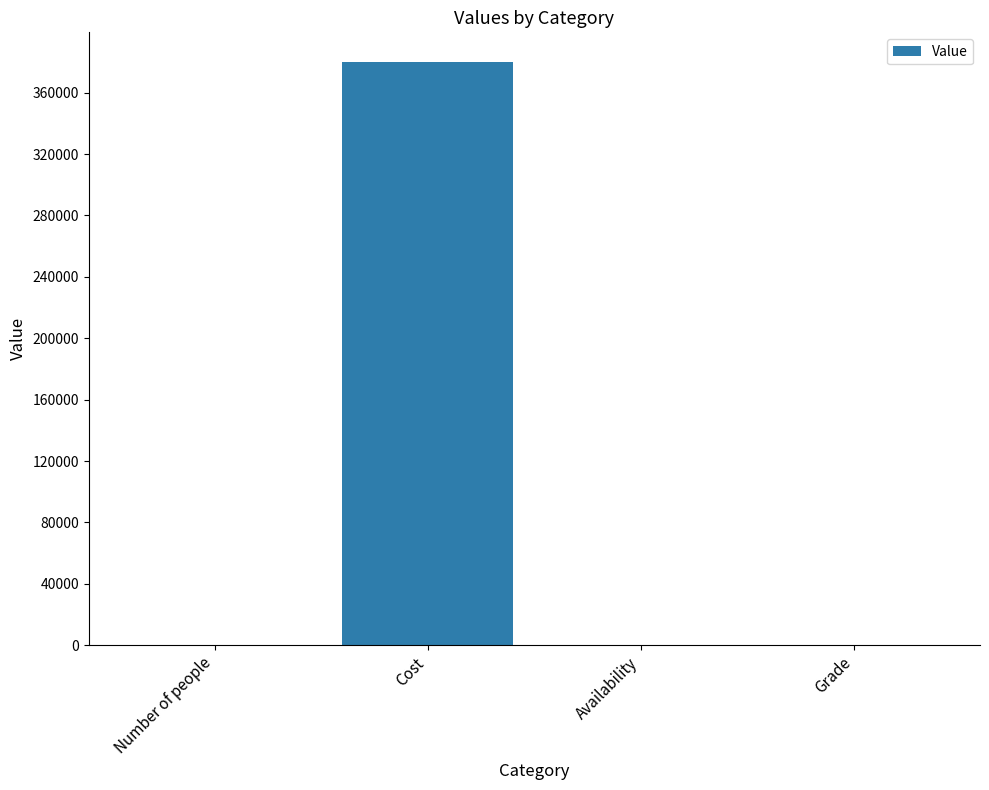

Between Availability and Cost, which is larger?

Cost